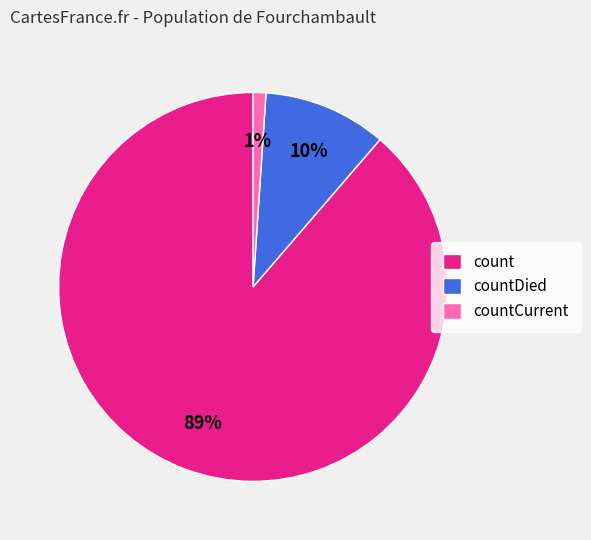

Does count account for over 50% of the chart?

Yes